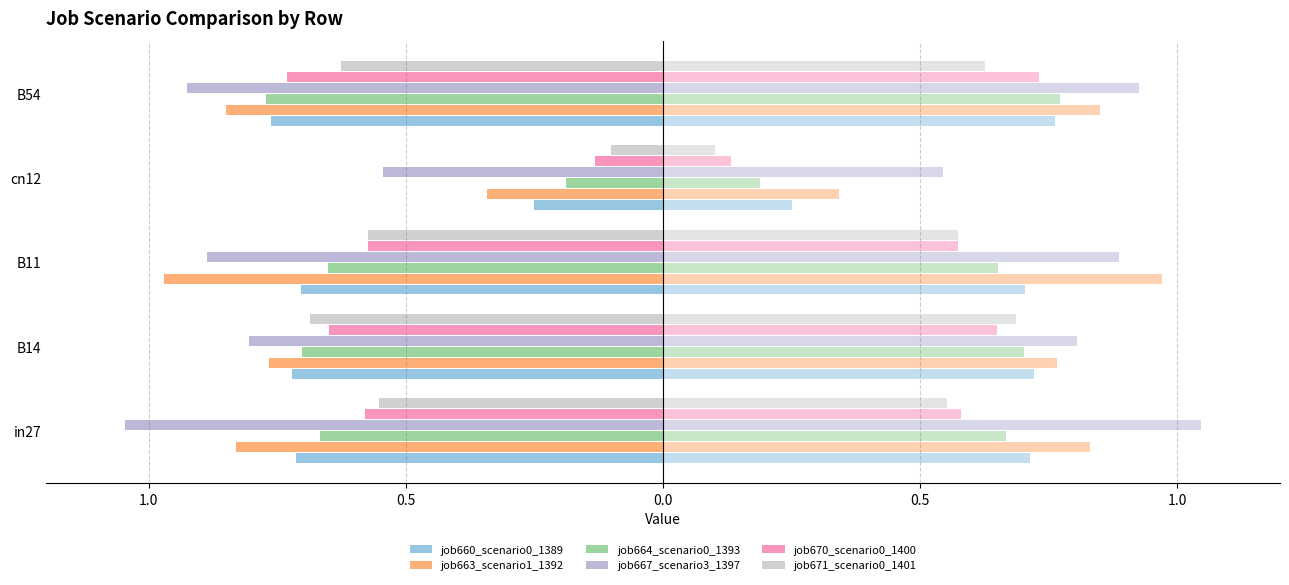

What is the value of the job671_scenario0_1401 bar at the 1st from the left?

-0.6